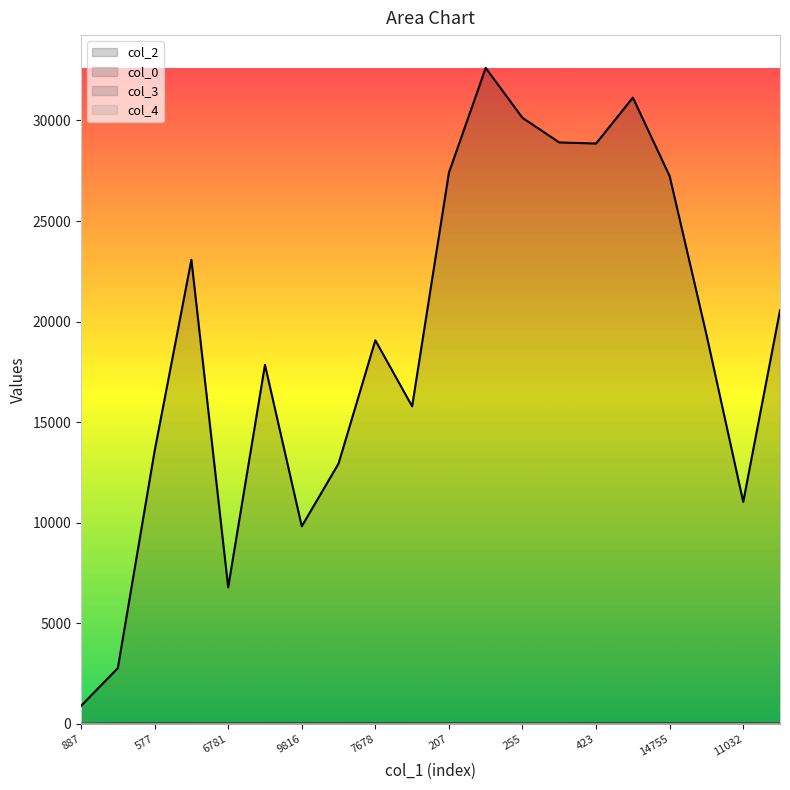

Which series changed the most between 255 and 423?

col_2